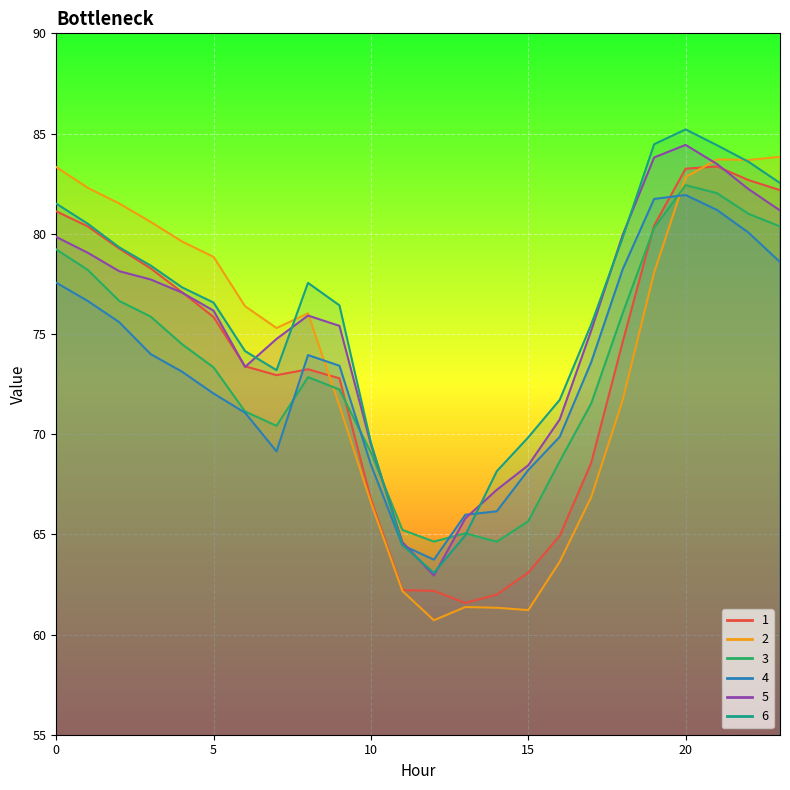

Is it true that 2 equals 61.3 at 14?

True